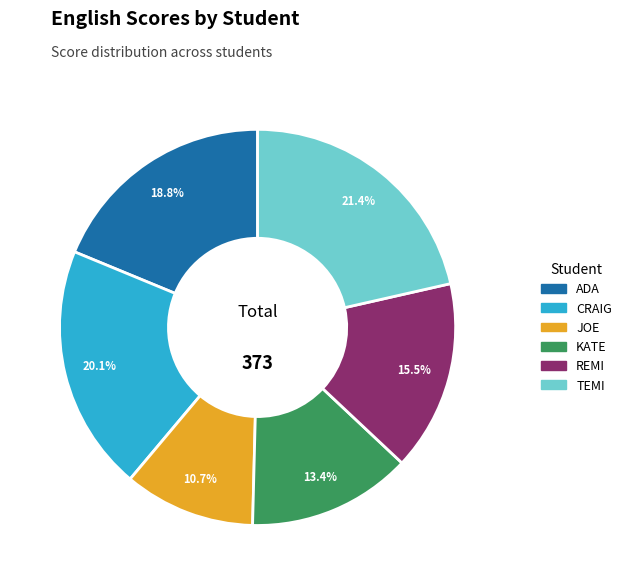

True or false: JOE accounts for 20% of the total.

False